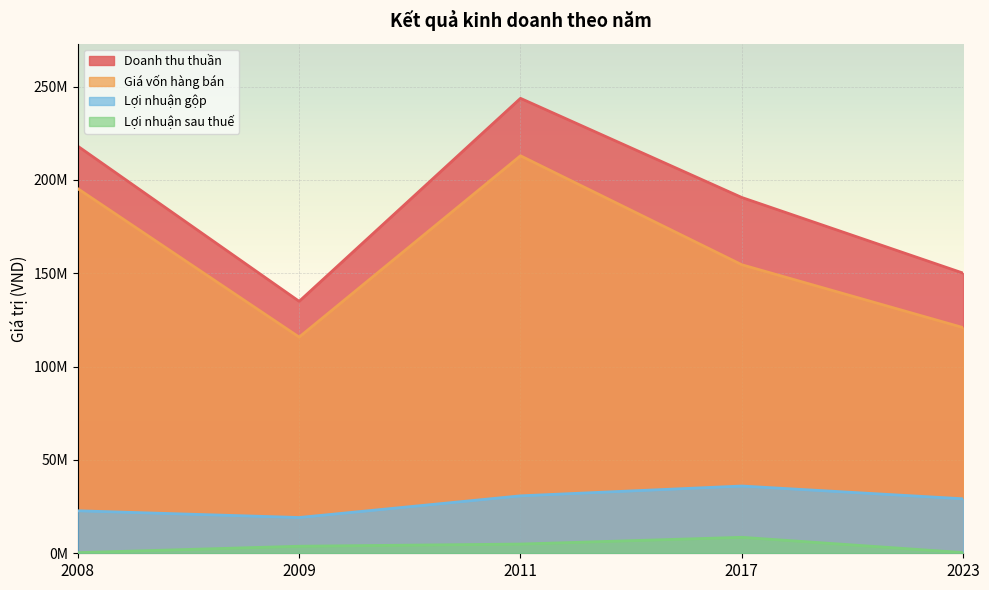

What is the difference between the Lợi nhuận gộp values at 2011 and 2008?

8004187